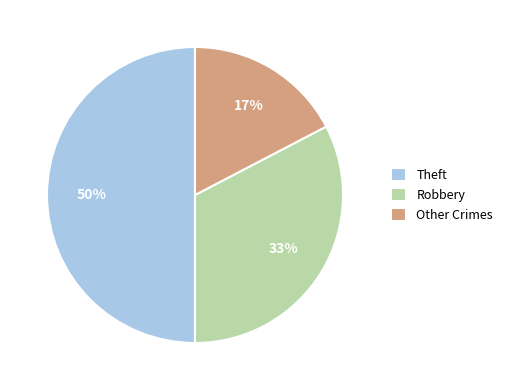

Approximately how many times larger is the value at Robbery compared to Other Crimes?

1.9